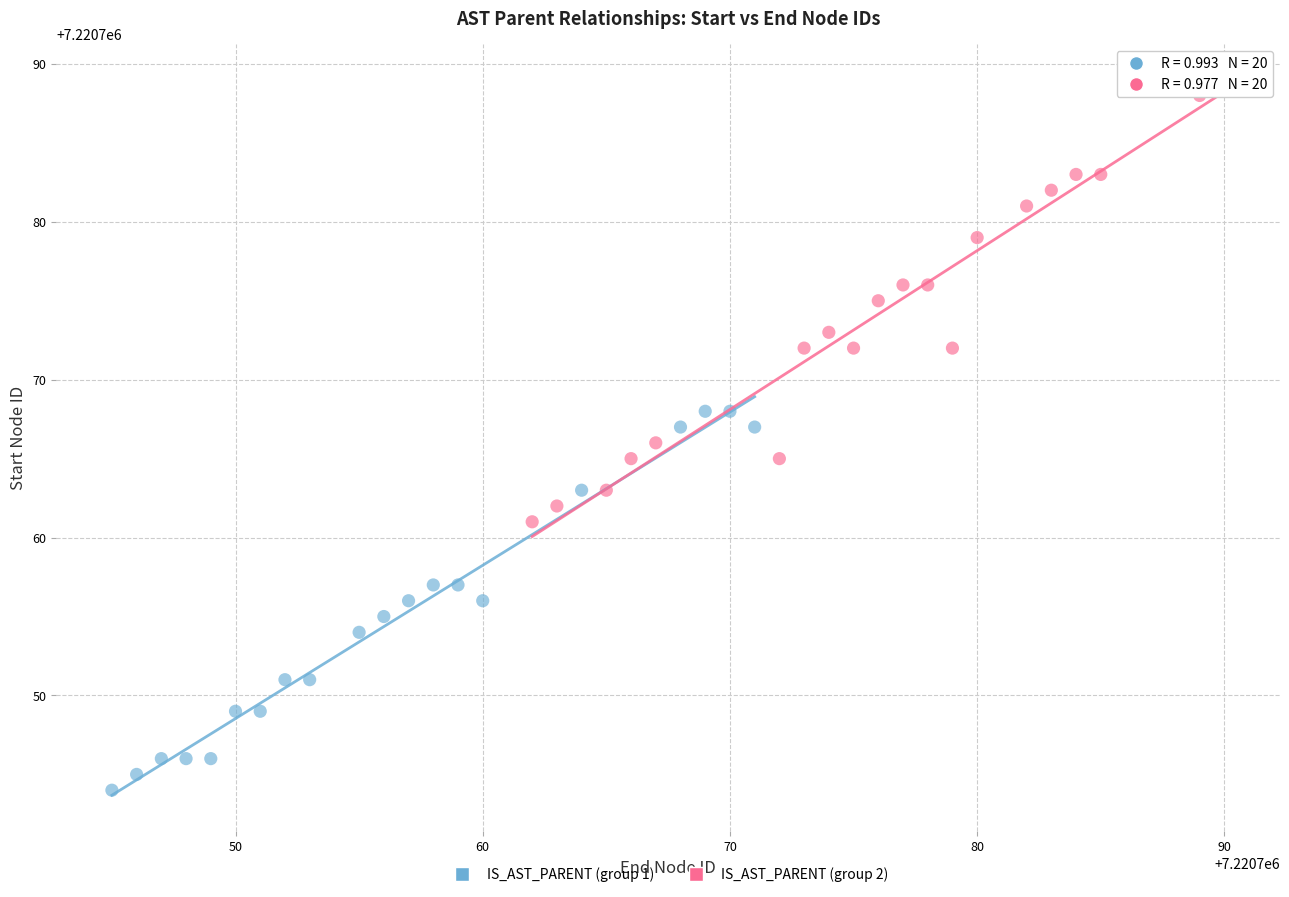

What are all the series names shown in the legend?

IS_AST_PARENT (group 1), IS_AST_PARENT (group 2)